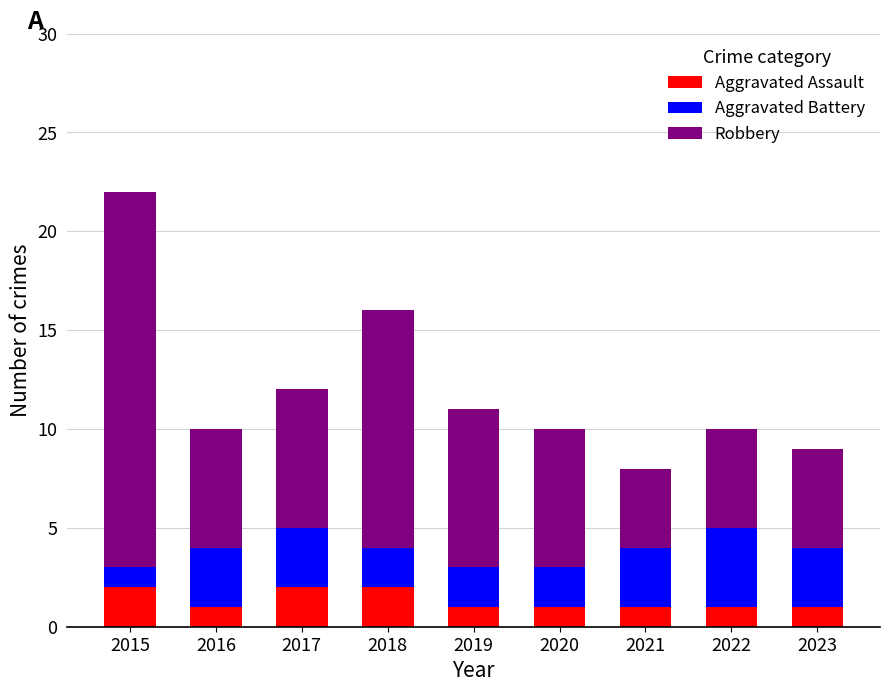

At which category is the sum across all series the highest?

2015